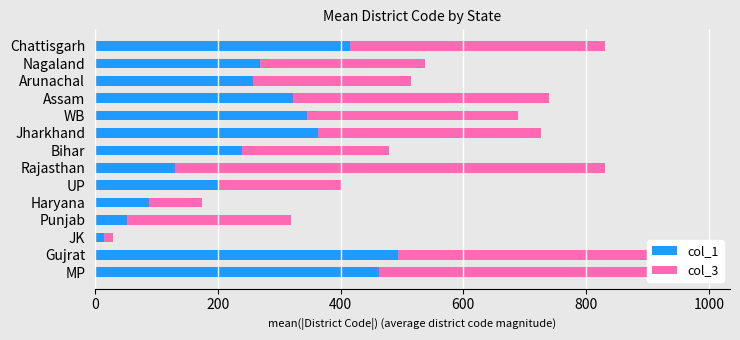

What is the highest value of the col_1 series?

493.0